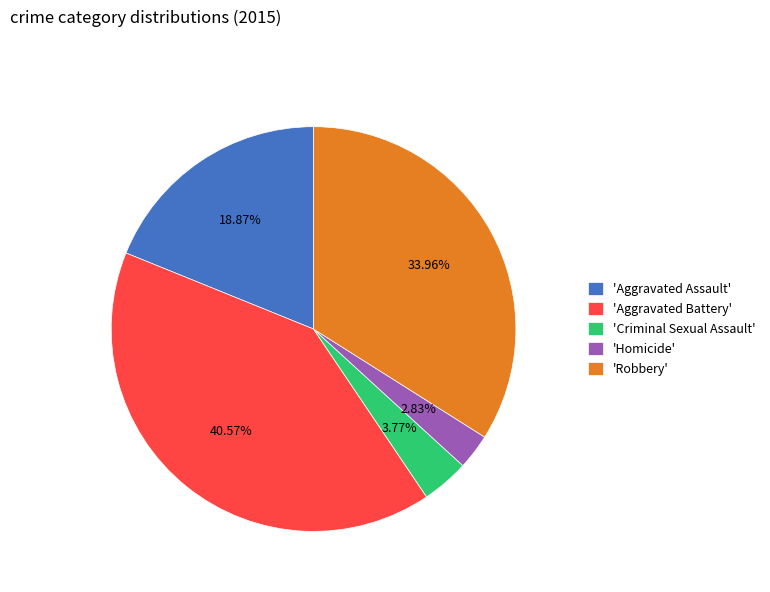

Does any single category account for the majority?

No